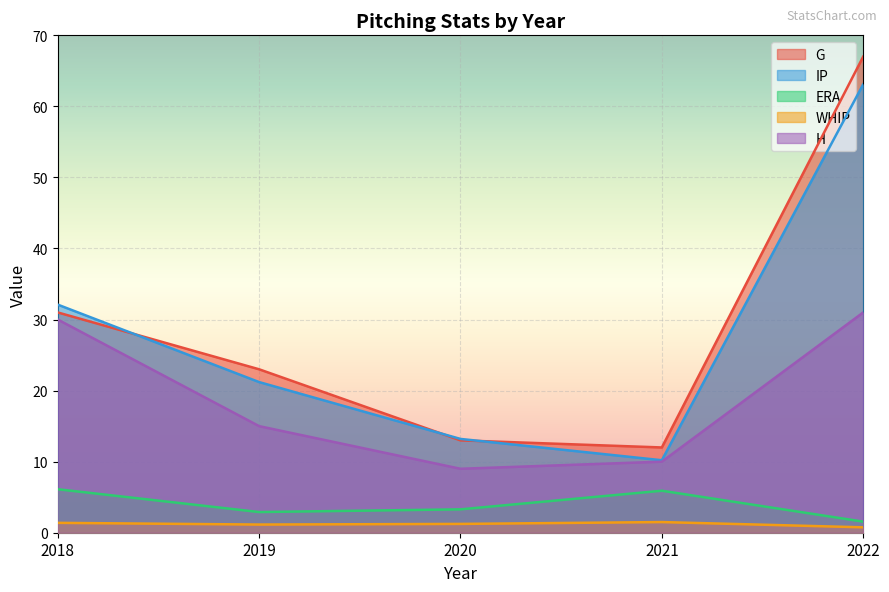

At which label does WHIP reach its minimum?

2022